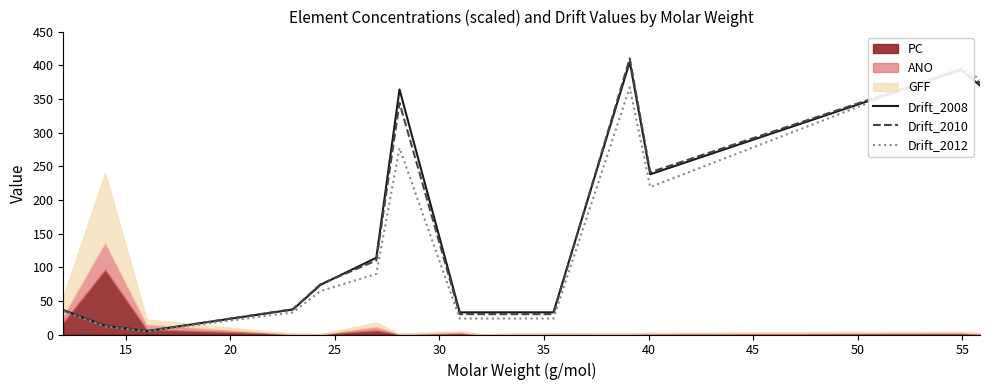

What is the maximum value for Drift_2008?

405.0